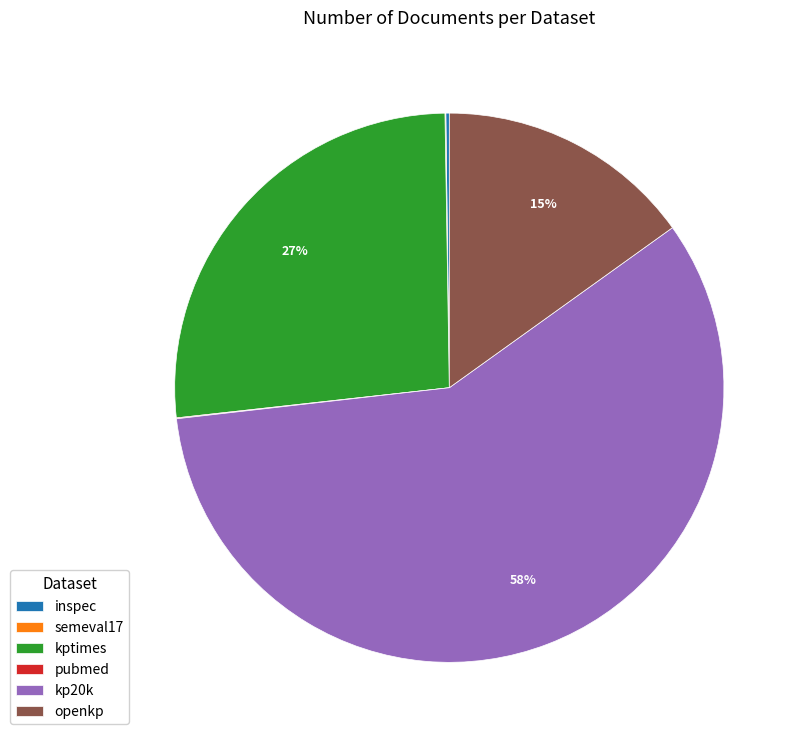

Combined, do openkp and kp20k account for over 50%?

Yes